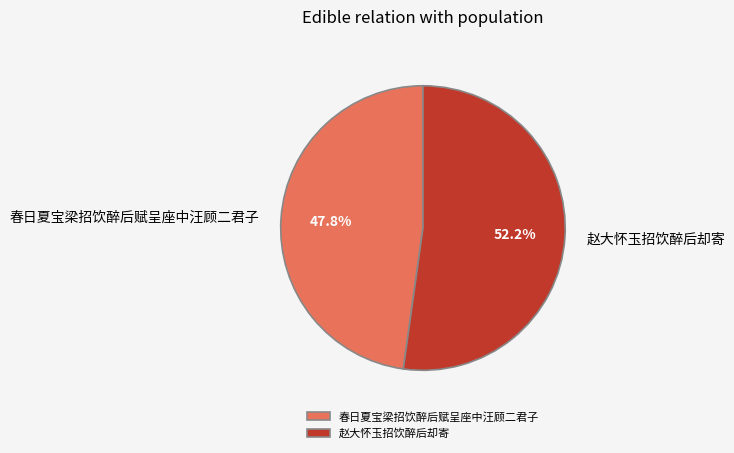

True or false: 春日夏宝梁招饮醉后赋呈座中汪顾二君子 accounts for 48% of the total.

True